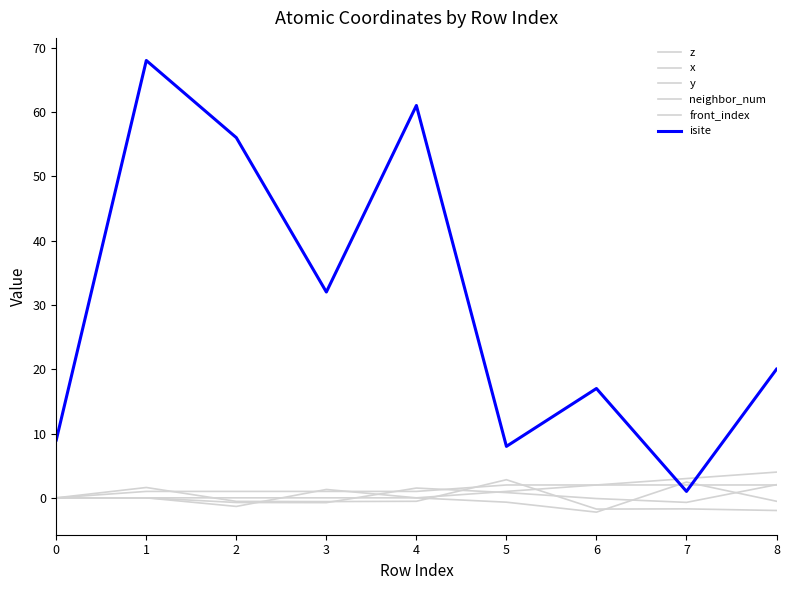

Is this an area chart (filled region under the line)?

No